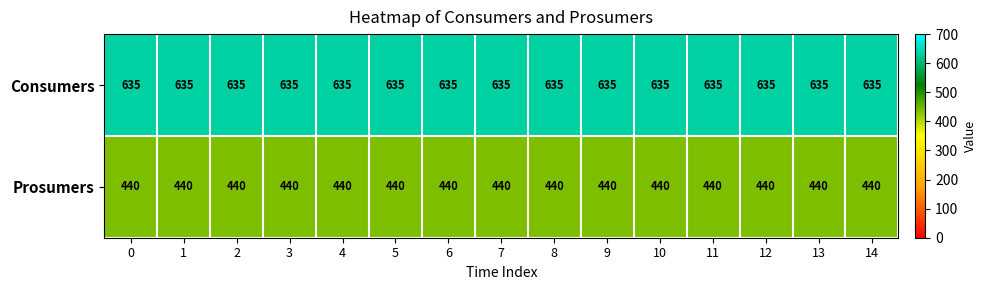

Is it true that Prosumers equals 744 at 9?

False